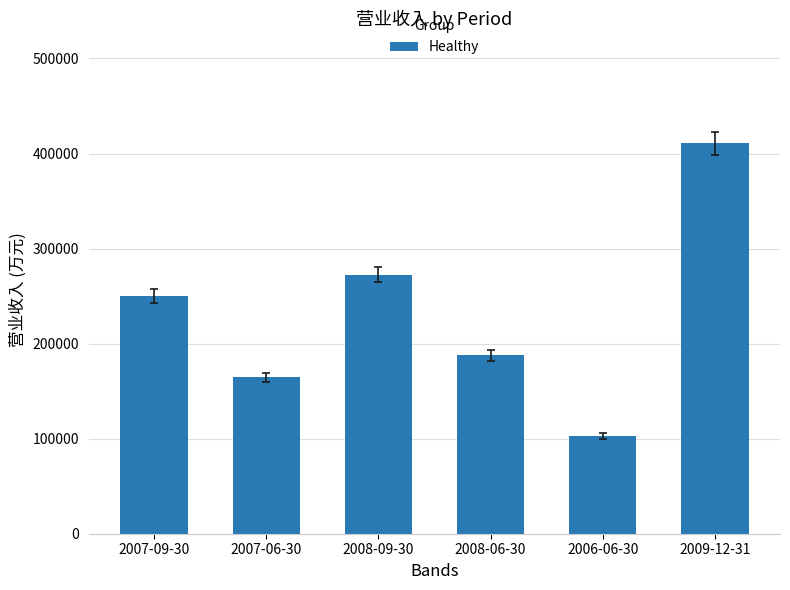

What is the ratio of the value at 2007-06-30 to the value at 2008-09-30?

0.6